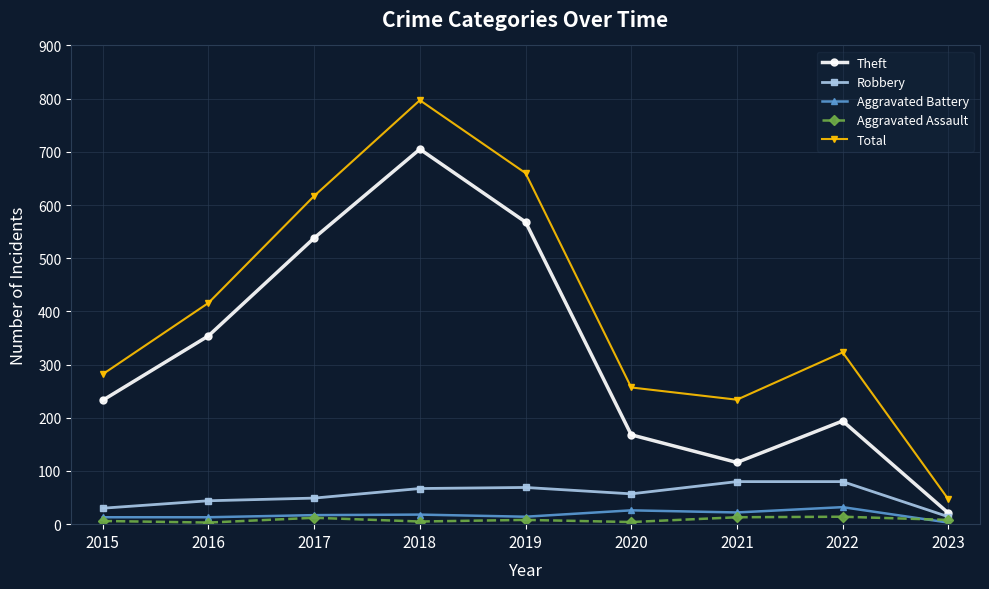

True or false: Theft and Aggravated Assault cross at least once.

False